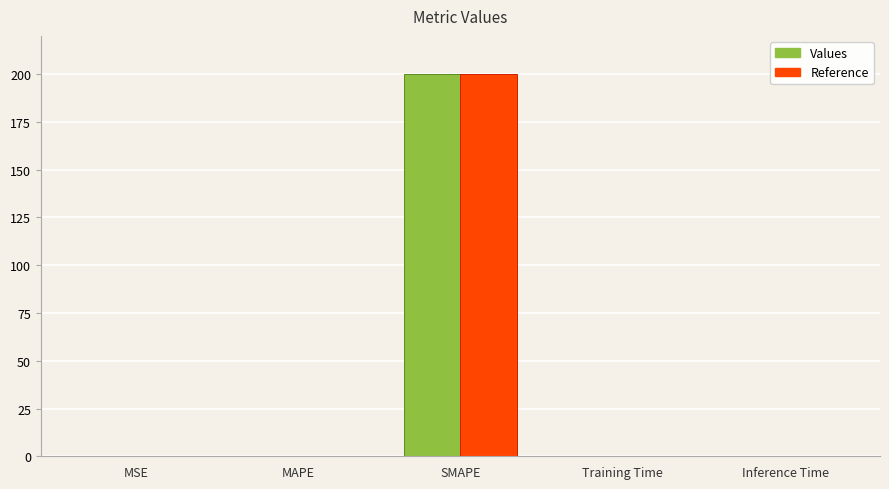

At which category is the sum across all series the highest?

SMAPE